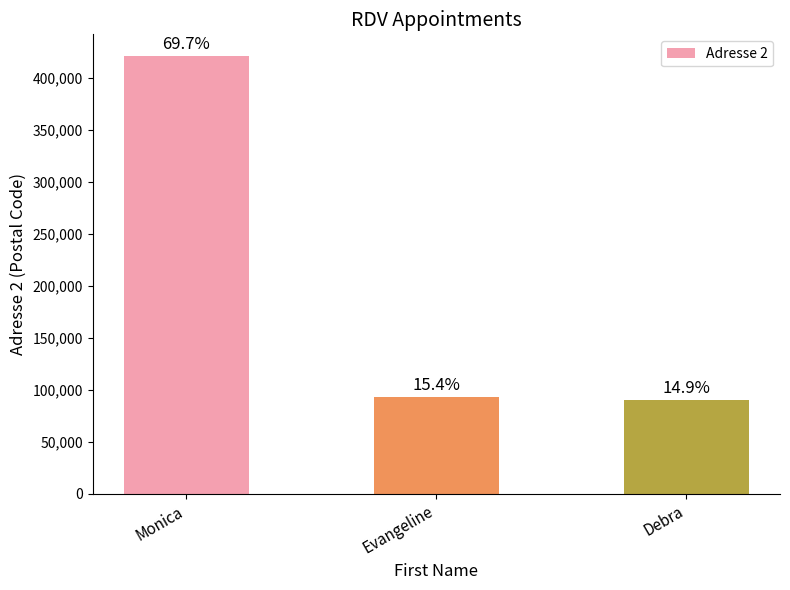

Rank the categories by value from highest to lowest.

Monica, Evangeline, Debra